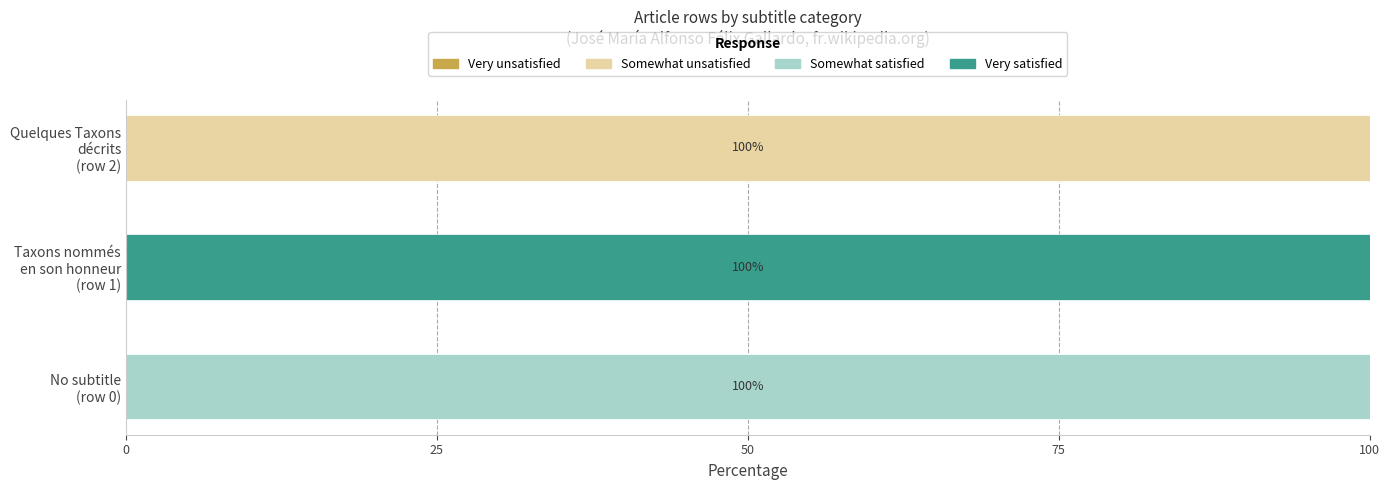

What is the sum of all Somewhat unsatisfied values?

100